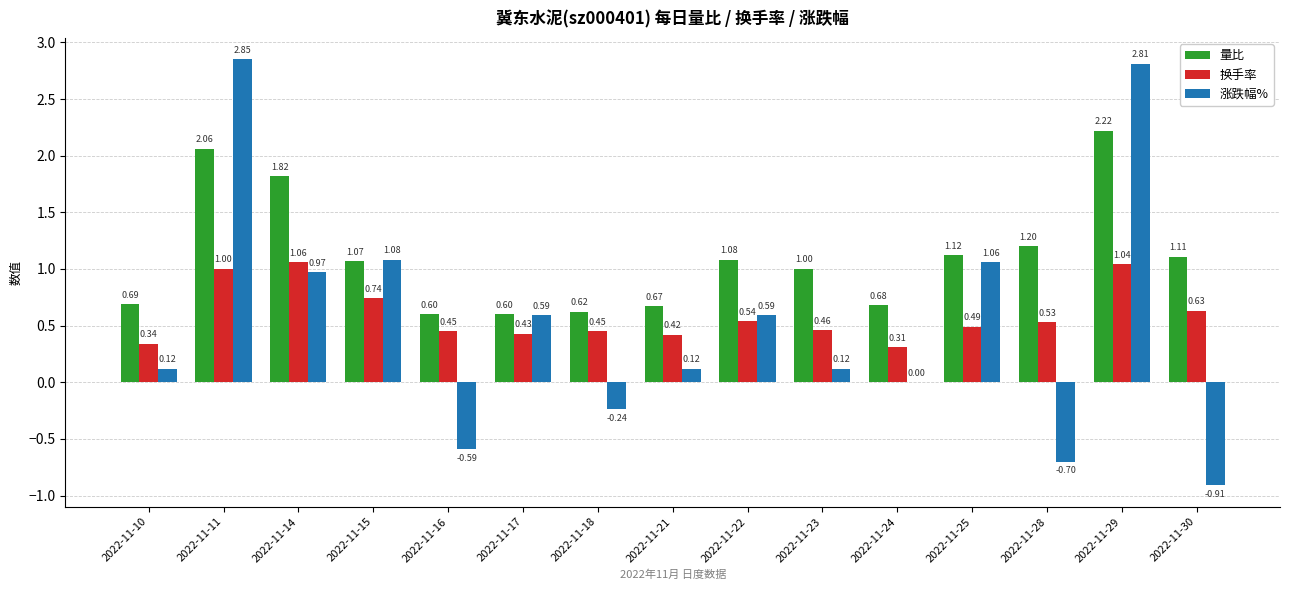

Which series has the widest spread of values?

涨跌幅%